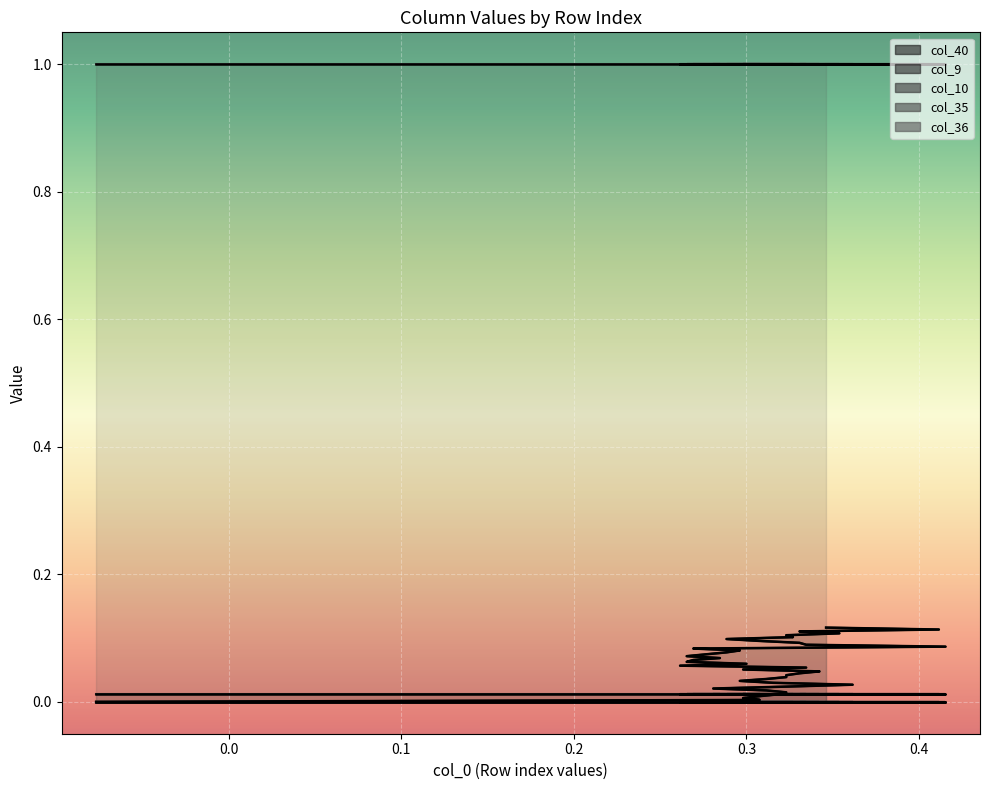

Reading right to left, transcribe all the data shown in this chart.

col_40: 39=0.1	38=0.1	37=0.1	36=0.1	35=0.1	34=0.1	33=0.1	32=0.1	31=0.1	30=0.1	29=0.1	28=0.1	27=0.1	26=0.1	25=0.1	24=0.1	23=0.1	22=0.1	21=0.1	20=0.1	19=0.1	18=0.1	17=0.1	16=0.0	15=0.0	14=0.0	13=0.0	12=0.0	11=0.0	10=0.0	9=0.0	8=0.0	7=0.0	6=0.0	5=0.0	4=0.0	3=0.0	2=0.0	1=0.0	0=0.0
col_9: 39=0.0	38=0.0	37=0.0	36=0.0	35=0.0	34=0.0	33=0.0	32=0.0	31=0.0	30=0.0	29=0.0	28=0.0	27=0.0	26=0.0	25=0.0	24=0.0	23=0.0	22=0.0	21=0.0	20=0.0	19=0.0	18=0.0	17=0.0	16=0.0	15=0.0	14=0.0	13=0.0	12=0.0	11=0.0	10=0.0	9=0.0	8=0.0	7=0.0	6=0.0	5=0.0	4=0.0	3=0.0	2=0.0	1=0.0	0=0.0
col_10: 39=0.0	38=0.0	37=0.0	36=0.0	35=0.0	34=0.0	33=0.0	32=0.0	31=0.0	30=0.0	29=0.0	28=0.0	27=0.0	26=0.0	25=0.0	24=0.0	23=0.0	22=0.0	21=0.0	20=0.0	19=0.0	18=0.0	17=0.0	16=0.0	15=0.0	14=0.0	13=0.0	12=0.0	11=0.0	10=0.0	9=0.0	8=0.0	7=0.0	6=0.0	5=0.0	4=0.0	3=0.0	2=0.0	1=0.0	0=0.0
col_35: 39=0.0	38=0.0	37=0.0	36=0.0	35=0.0	34=0.0	33=0.0	32=0.0	31=0.0	30=0.0	29=0.0	28=0.0	27=0.0	26=0.0	25=0.0	24=0.0	23=0.0	22=0.0	21=0.0	20=0.0	19=0.0	18=0.0	17=0.0	16=0.0	15=0.0	14=0.0	13=0.0	12=0.0	11=0.0	10=0.0	9=0.0	8=0.0	7=0.0	6=0.0	5=0.0	4=0.0	3=0.0	2=0.0	1=0.0	0=0.0
col_36: 39=1.0	38=1.0	37=1.0	36=1.0	35=1.0	34=1.0	33=1.0	32=1.0	31=1.0	30=1.0	29=1.0	28=1.0	27=1.0	26=1.0	25=1.0	24=1.0	23=1.0	22=1.0	21=1.0	20=1.0	19=1.0	18=1.0	17=1.0	16=1.0	15=1.0	14=1.0	13=1.0	12=1.0	11=1.0	10=1.0	9=1.0	8=1.0	7=1.0	6=1.0	5=1.0	4=1.0	3=1.0	2=1.0	1=1.0	0=1.0